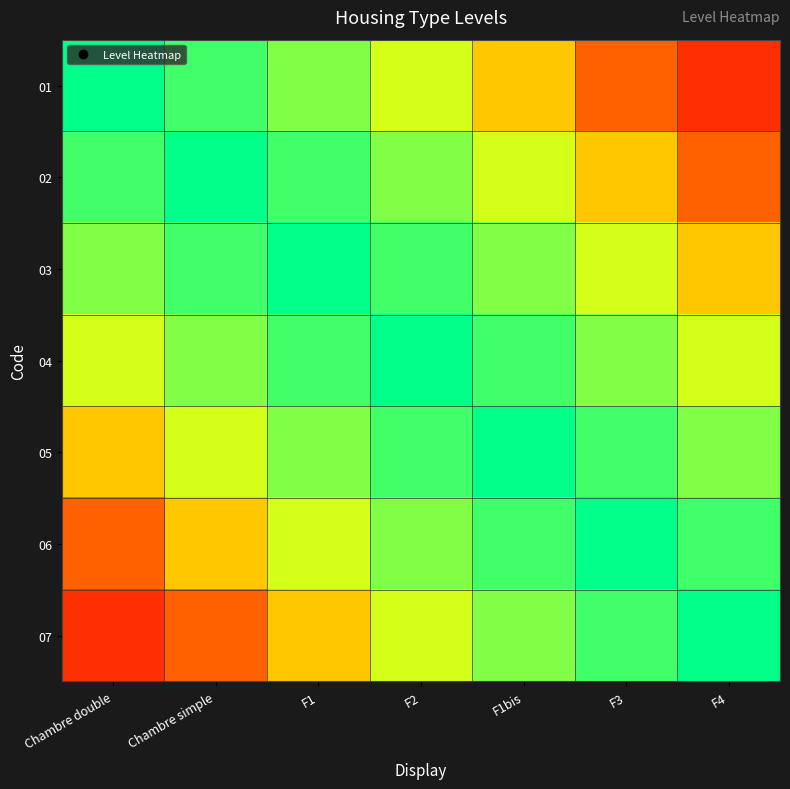

What is the spread (max minus min) of values at F3?

0.7